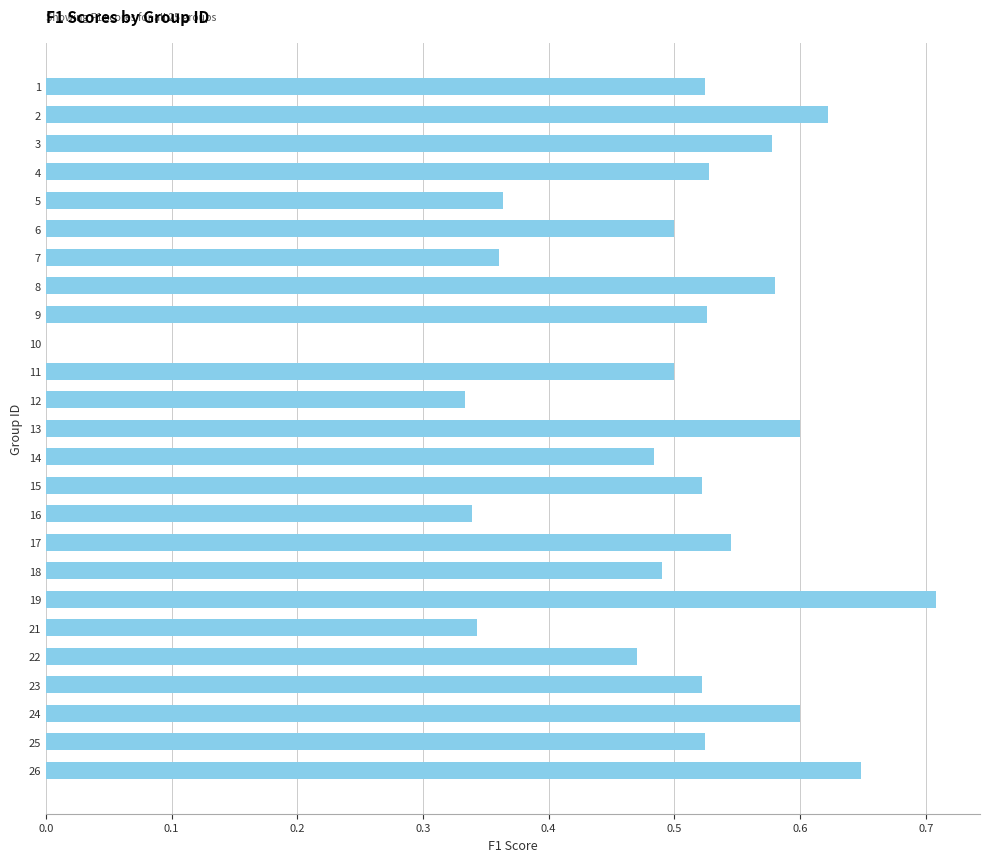

Between 17 and 23, which is larger?

17